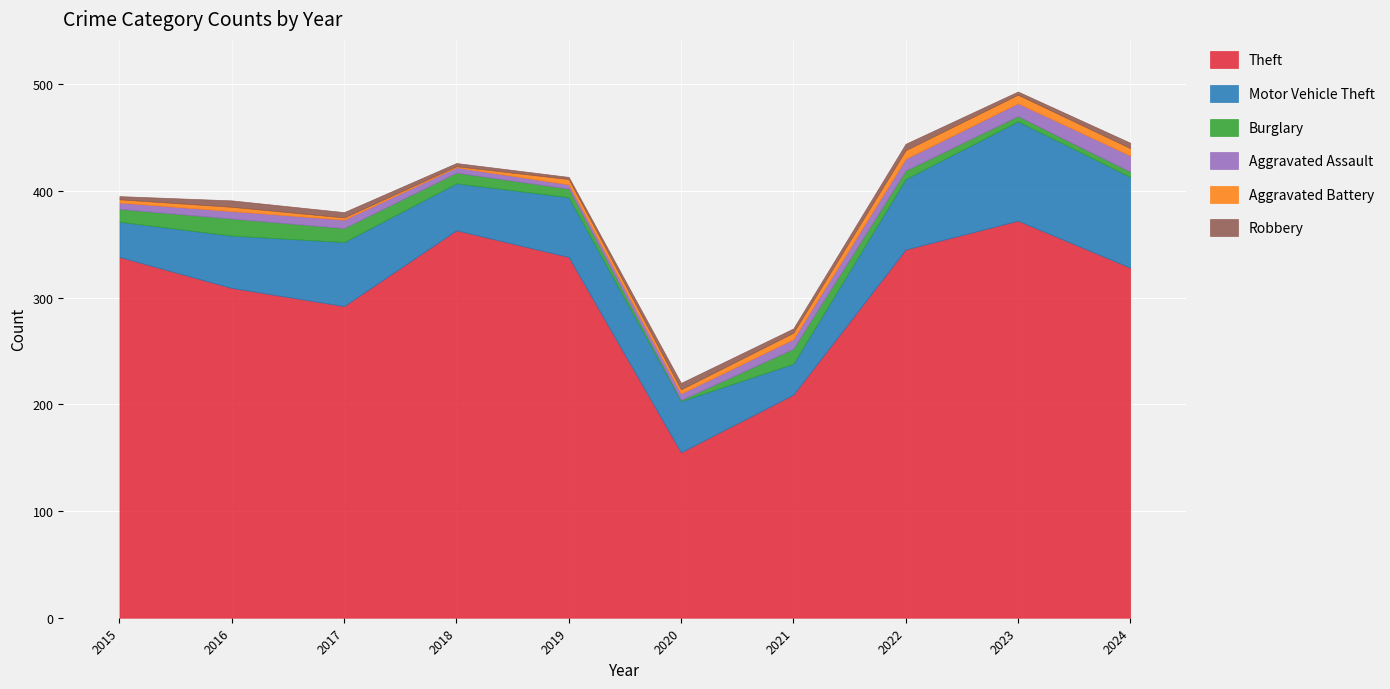

Does the chart display data point markers on the line(s)?

No